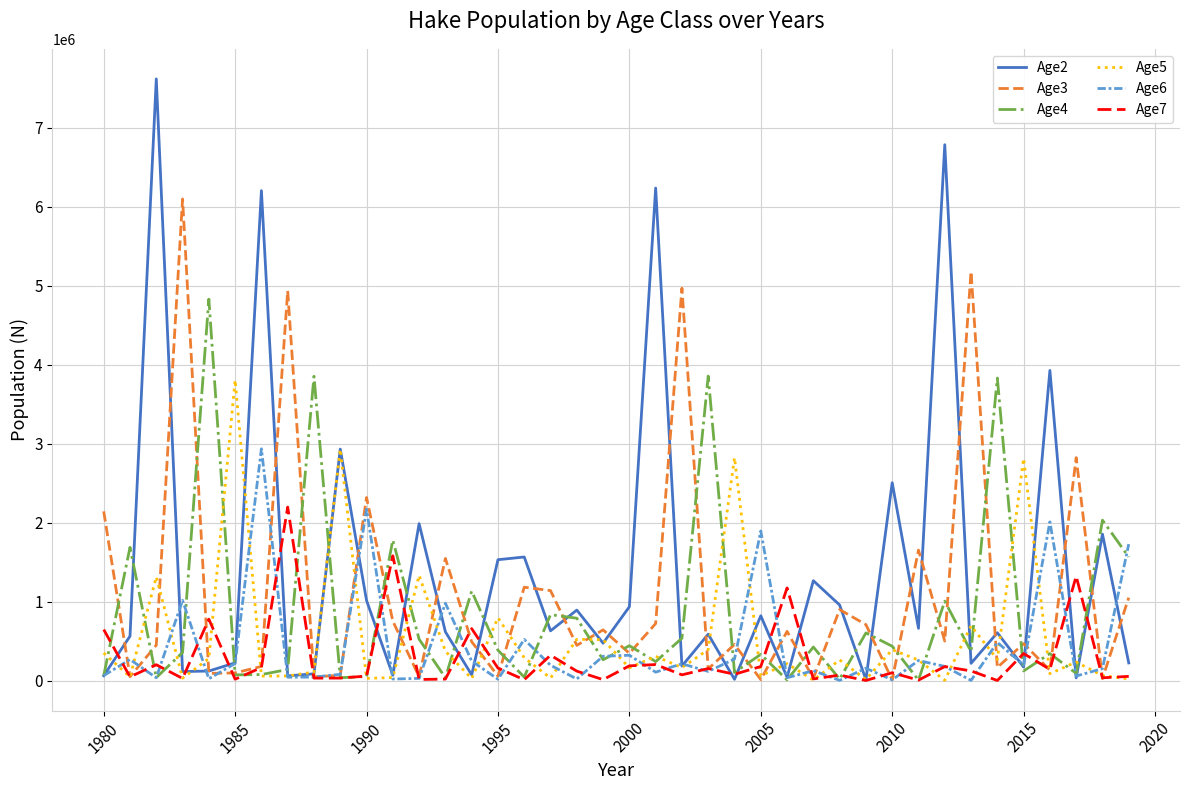

Which series has the widest spread of values?

Age2